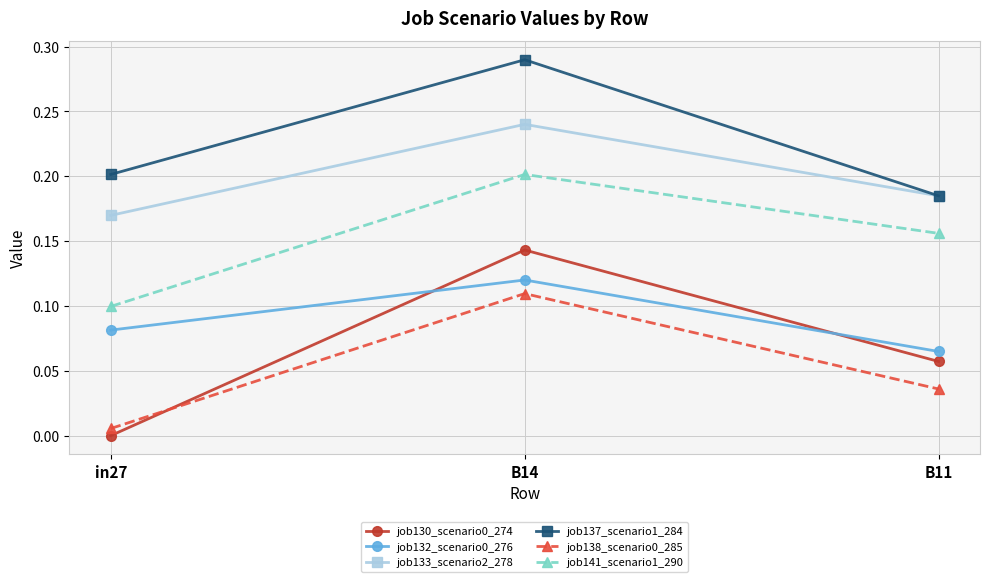

Is it true that job141_scenario1_290 equals 0.0 at B14?

False